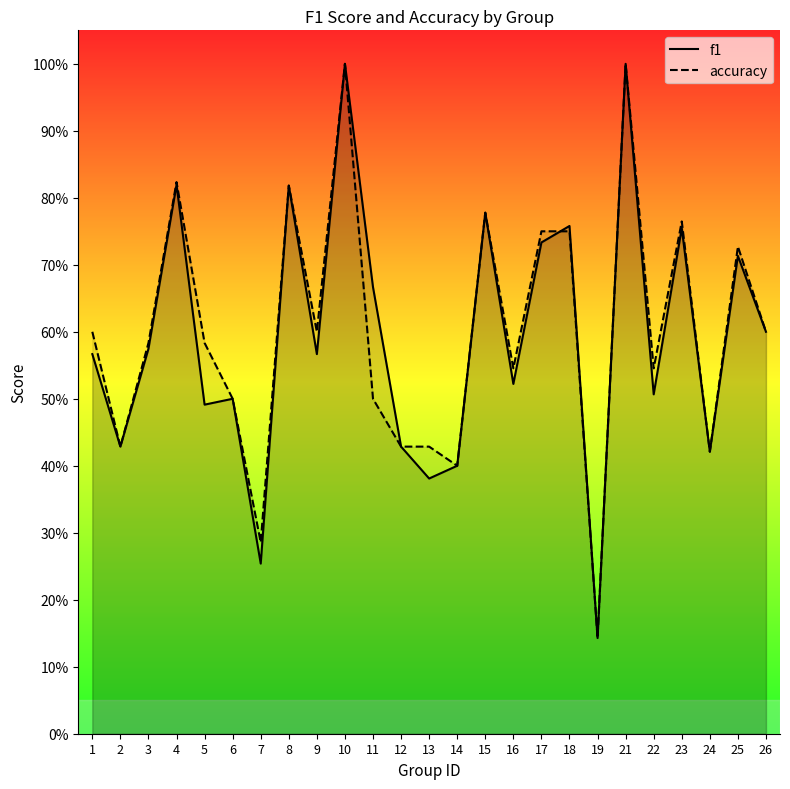

What is the smallest value displayed?

0.1